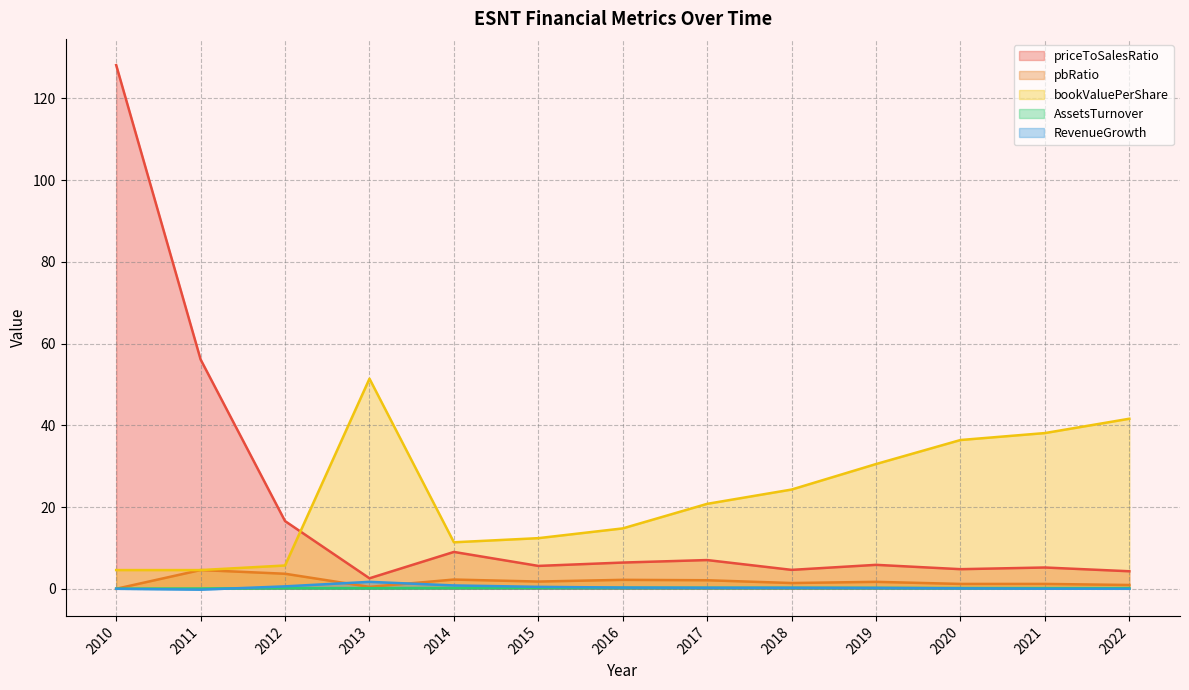

Between 2012 and 2018, which series saw the biggest shift?

bookValuePerShare